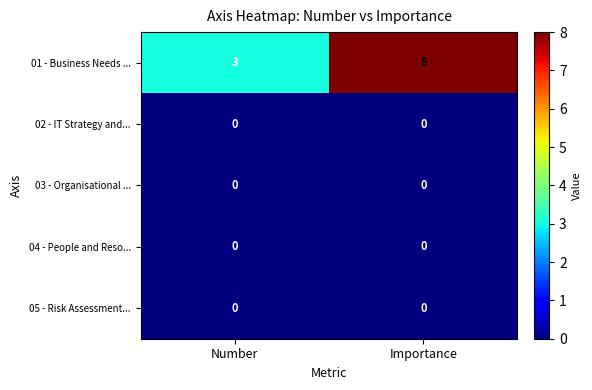

Reading left to right, list all the values displayed in this chart.

01 - Business Needs ...: Number=3	Importance=8
02 - IT Strategy and...: Number=0	Importance=0
03 - Organisational ...: Number=0	Importance=0
04 - People and Reso...: Number=0	Importance=0
05 - Risk Assessment...: Number=0	Importance=0